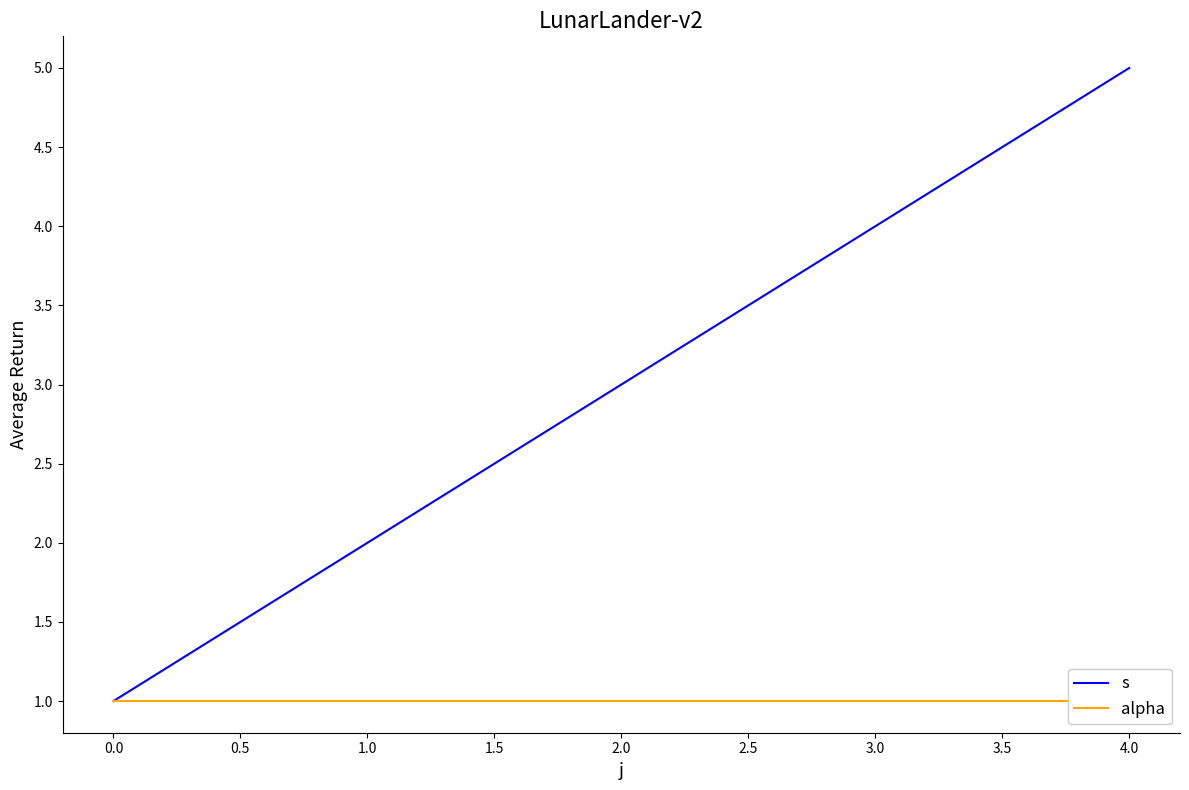

The s series shows 1 at 0.0. True or false?

True